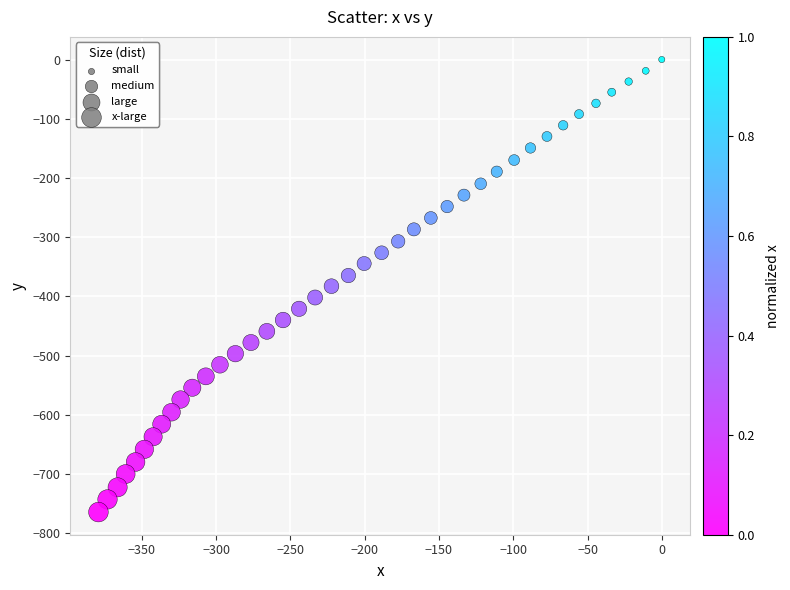

What is the range of X values (max minus min)?

379.3